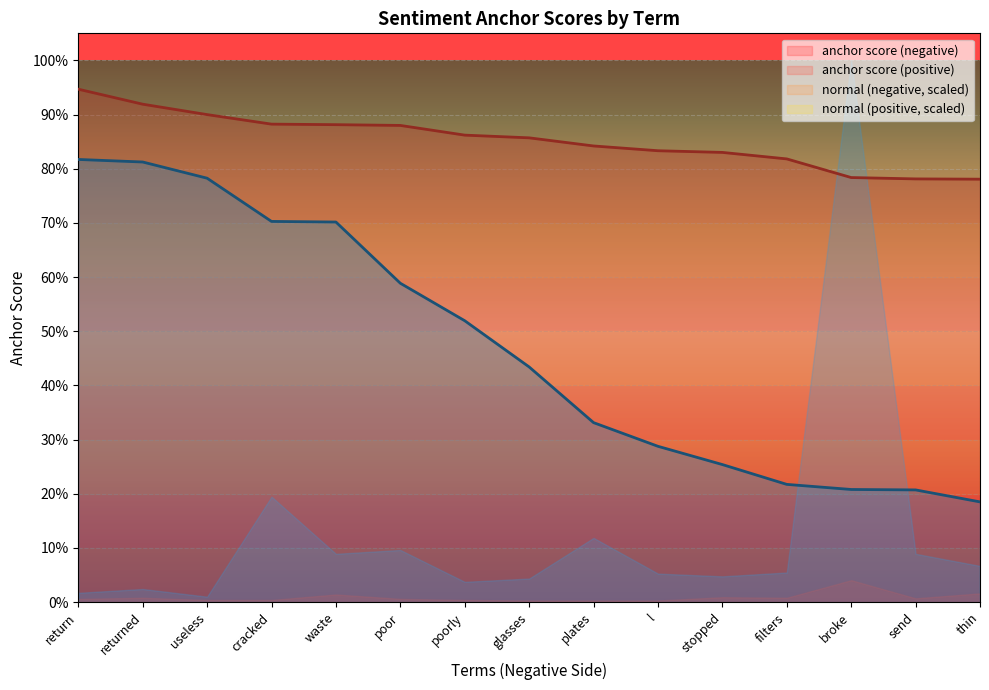

What is the total value across all series at l?

1.1